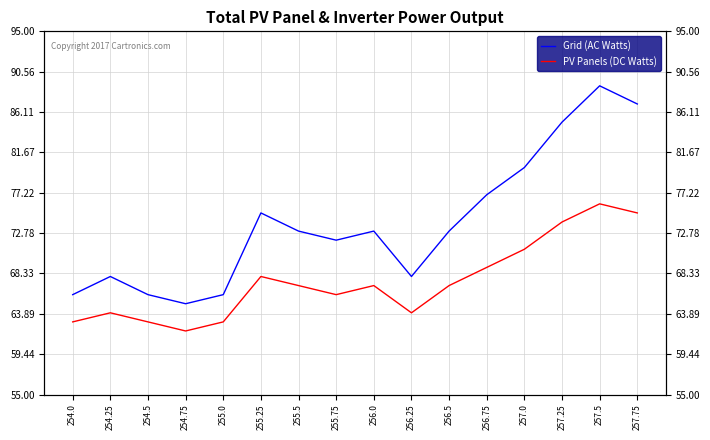

At which label does PV Panels (DC Watts) first exceed 67?

255.25